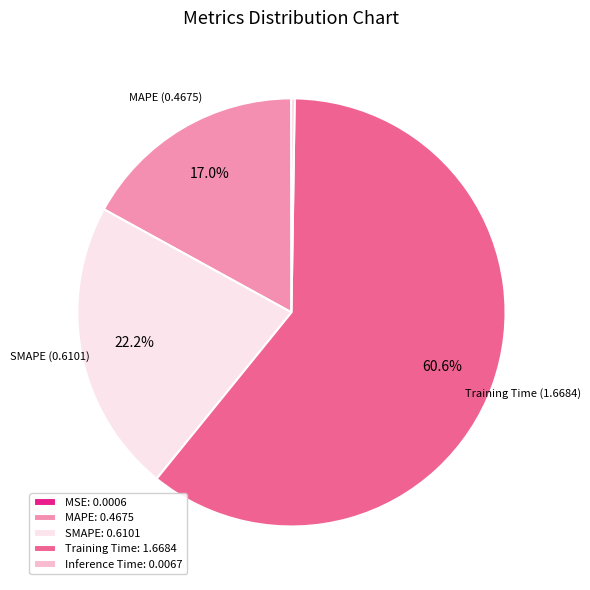

To the nearest percent, what portion does SMAPE represent?

22%